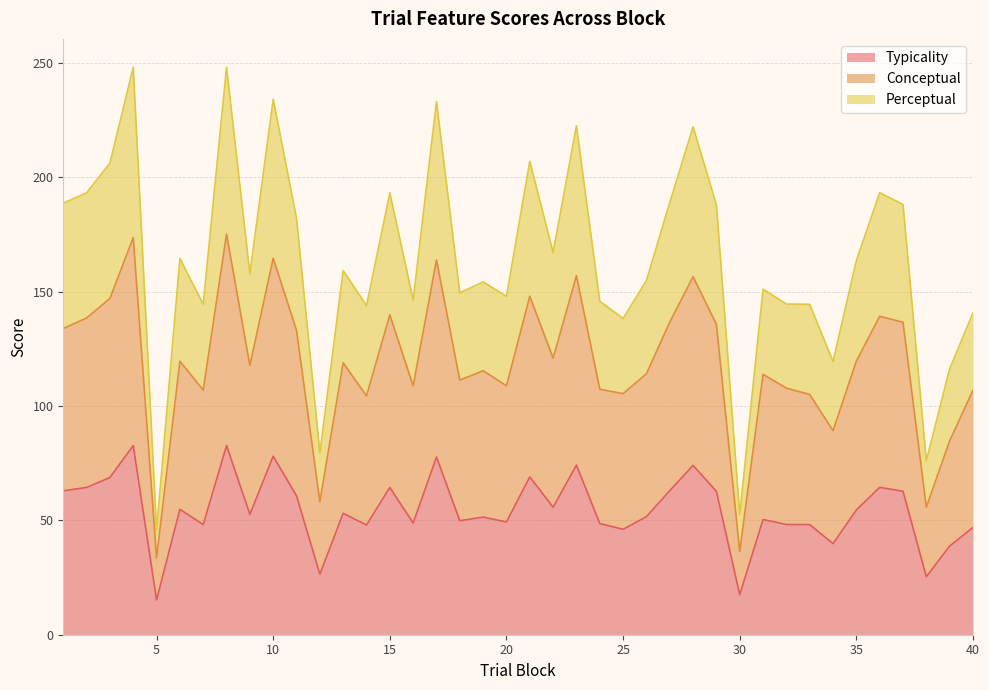

Where does the perceptual series first go above 159?

1